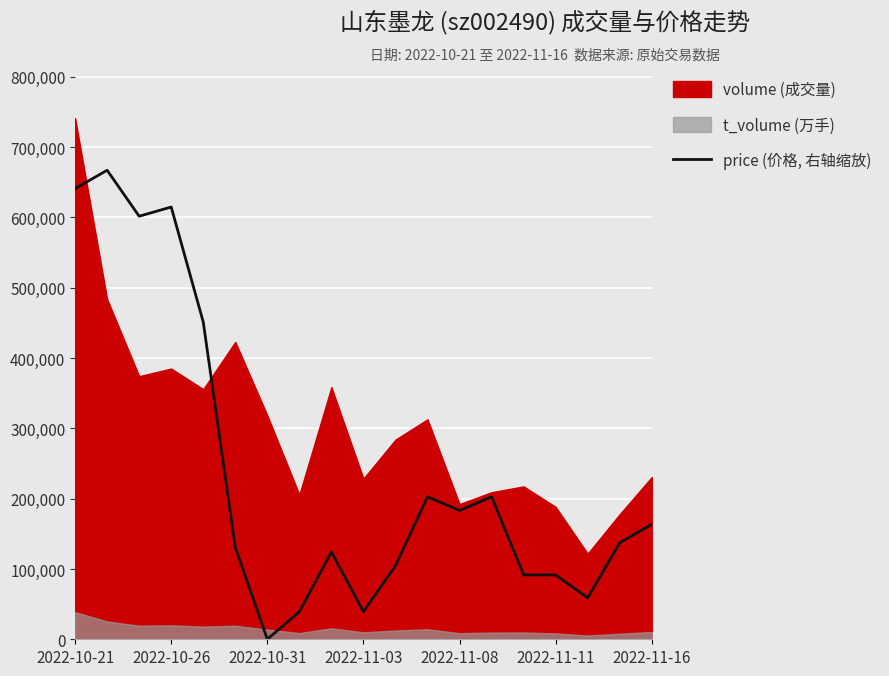

Reading left to right, what are all the values shown in this chart?

640995.2	667158.3	601750.6	614832.2	451313.0	130815.4	0.0	39244.6	124274.6	39244.6	104652.3	202763.8	183141.5	202763.8	91570.7	91570.7	58866.9	137356.1	163519.2